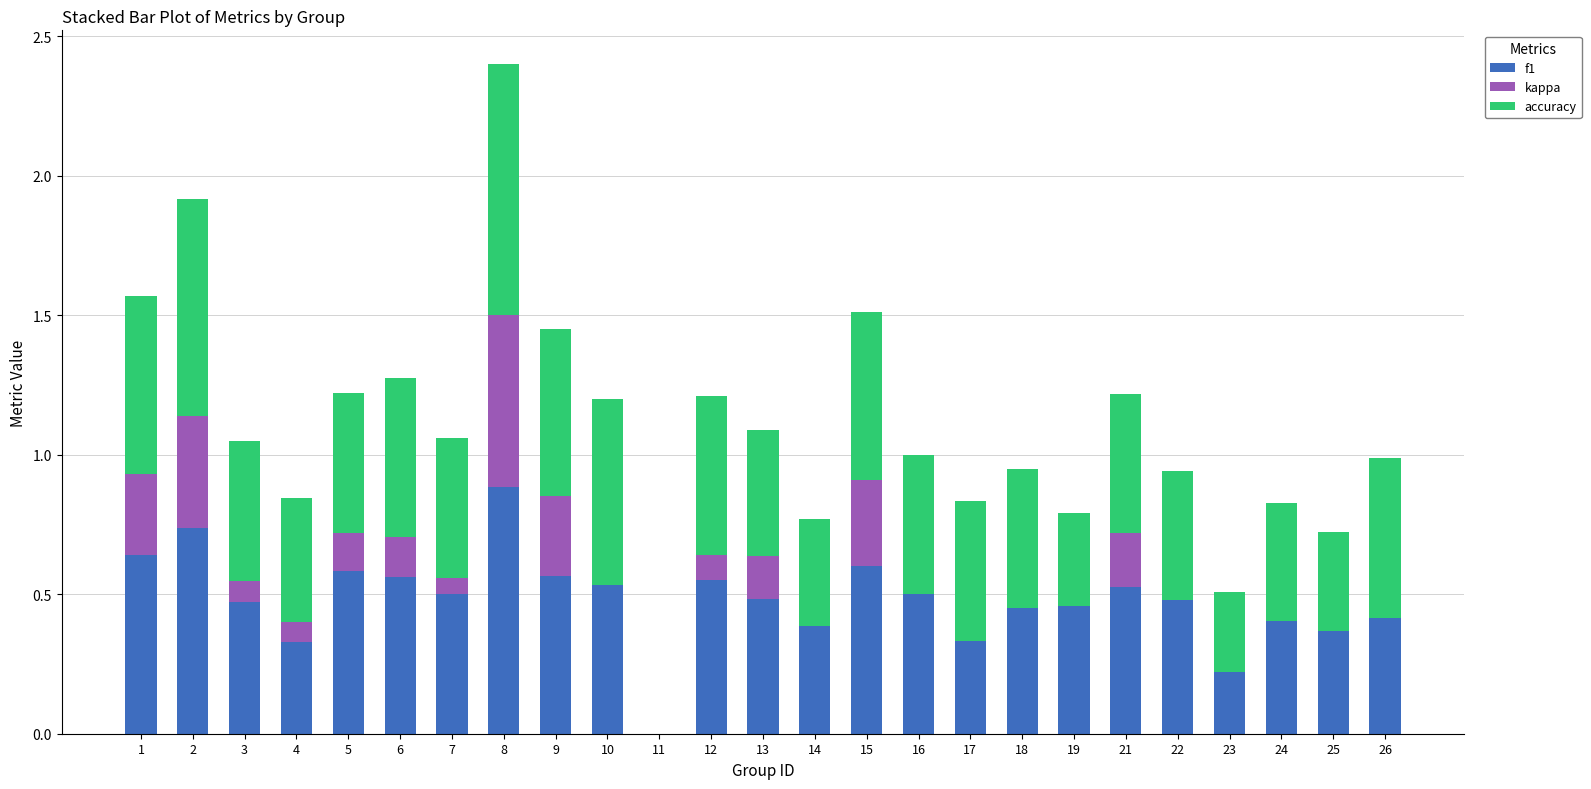

What is the highest value of the f1 series?

0.9